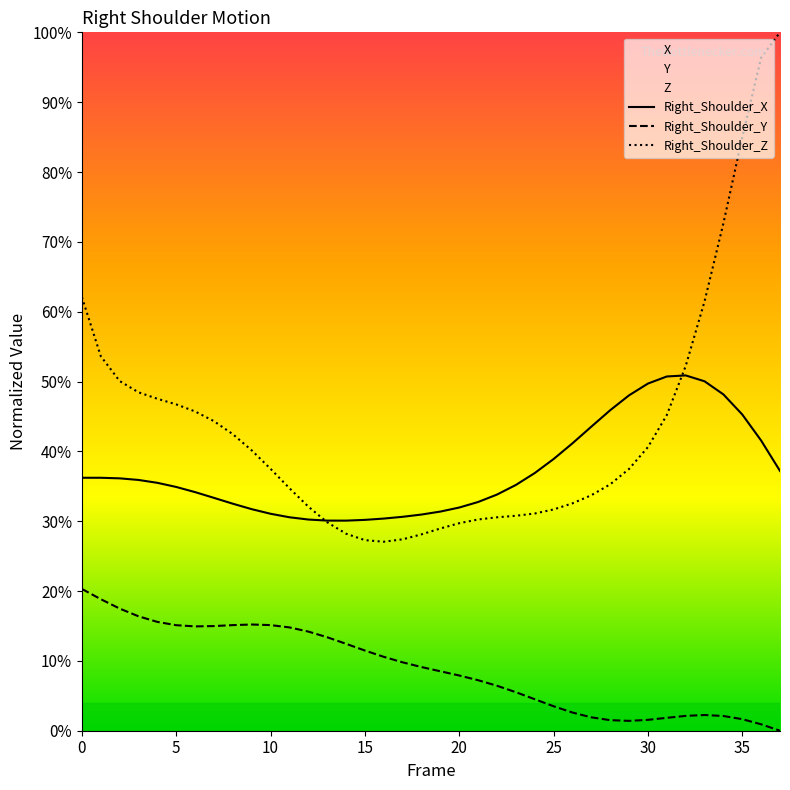

What is the value of the Right_Shoulder_Y point at the 6th from the left?

15.1